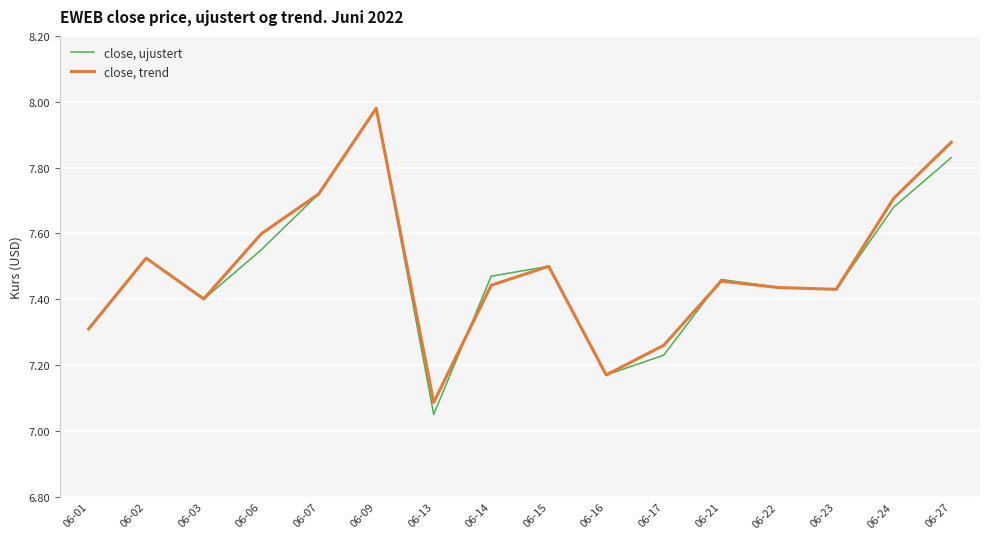

Is it true that close, ujustert equals 4.2 at 06-21?

False